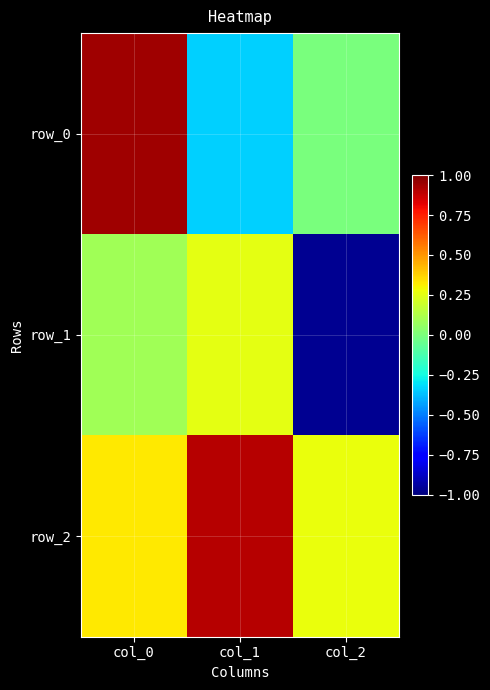

Where is row_0 nearest to the value 0?

col_2